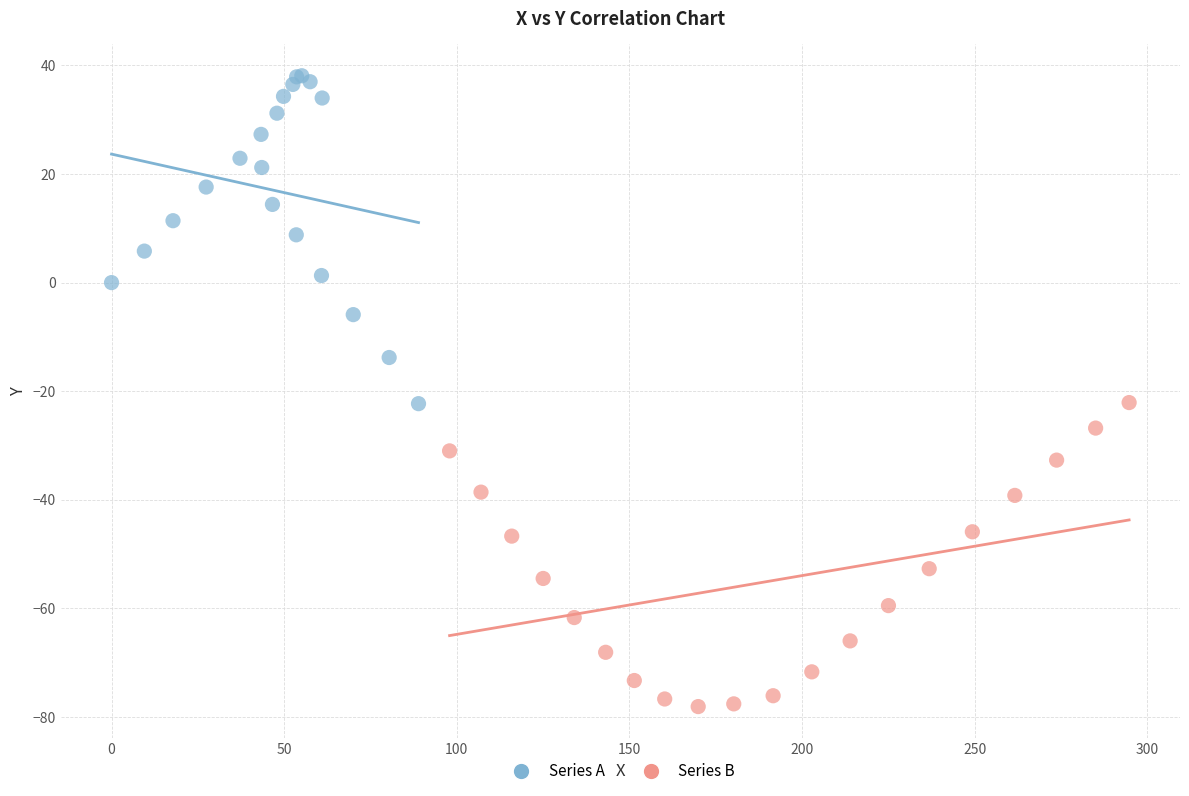

Which series has the widest spread of Y values?

Series A